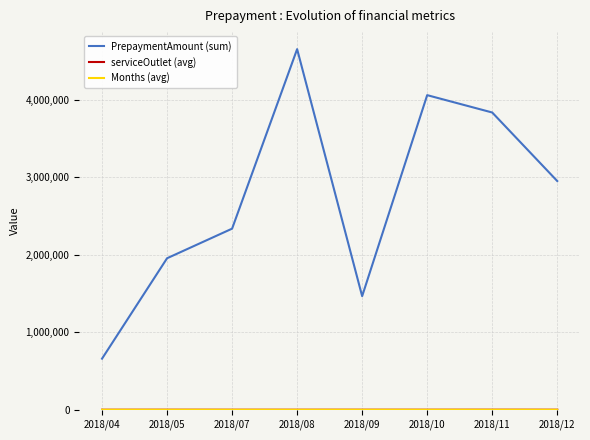

What is the greatest value displayed?

4655137.7